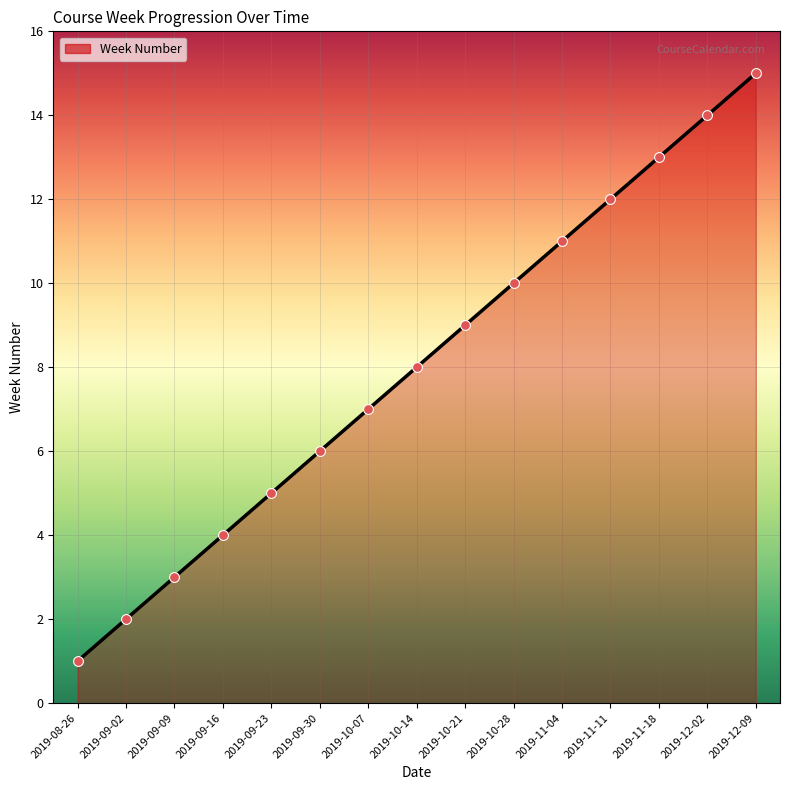

Which has a higher value, 2019-11-18 or 2019-09-02?

2019-11-18